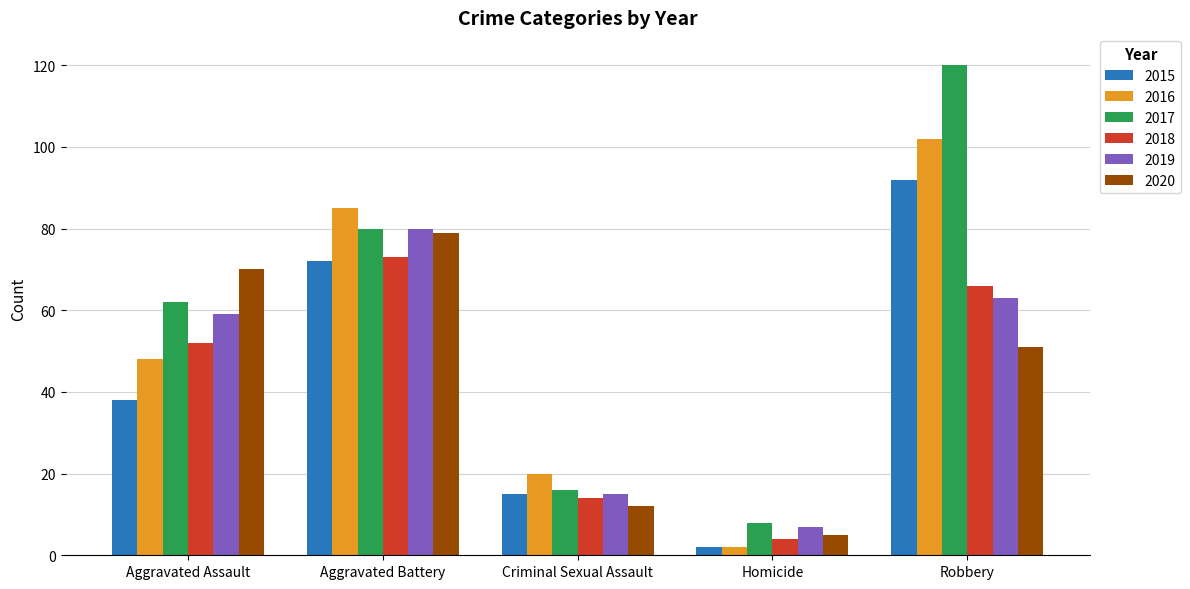

What position from the left is Robbery?

5